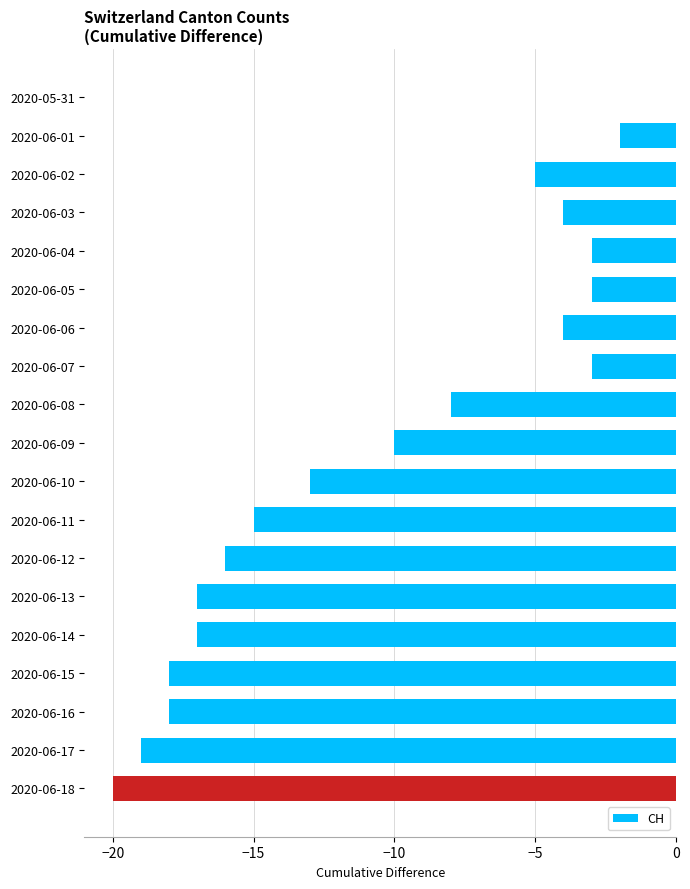

Reading top to bottom, transcribe all the data shown in this chart.

2020-05-31=0	2020-06-01=-2	2020-06-02=-5	2020-06-03=-4	2020-06-04=-3	2020-06-05=-3	2020-06-06=-4	2020-06-07=-3	2020-06-08=-8	2020-06-09=-10	2020-06-10=-13	2020-06-11=-15	2020-06-12=-16	2020-06-13=-17	2020-06-14=-17	2020-06-15=-18	2020-06-16=-18	2020-06-17=-19	2020-06-18=-20